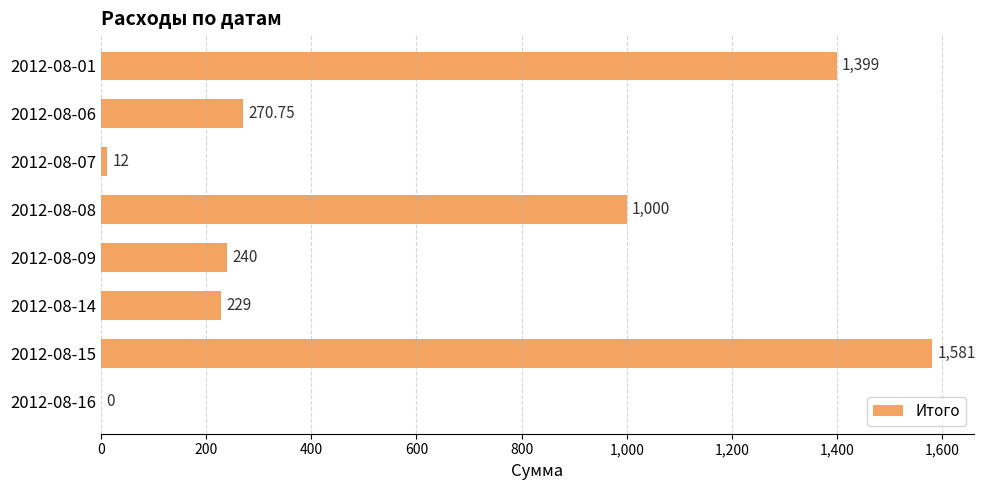

What is the ratio of the value at 2012-08-15 to the value at 2012-08-08?

1.6